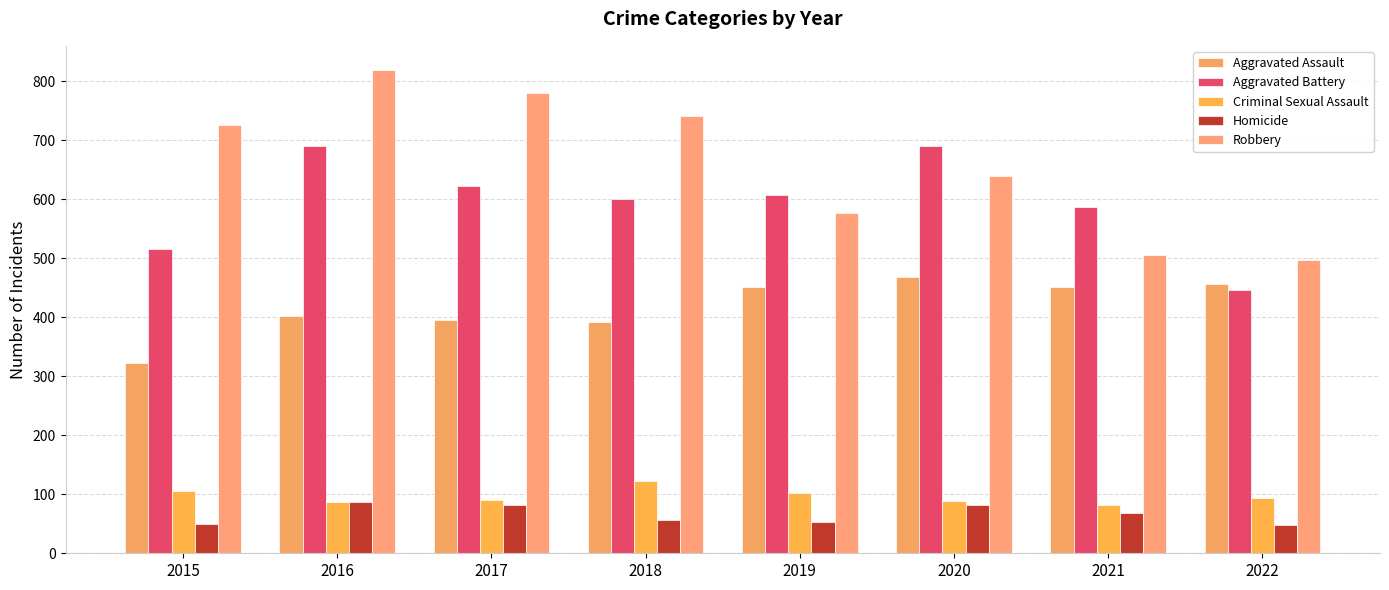

The Aggravated Battery series shows 778 at 2022. True or false?

False